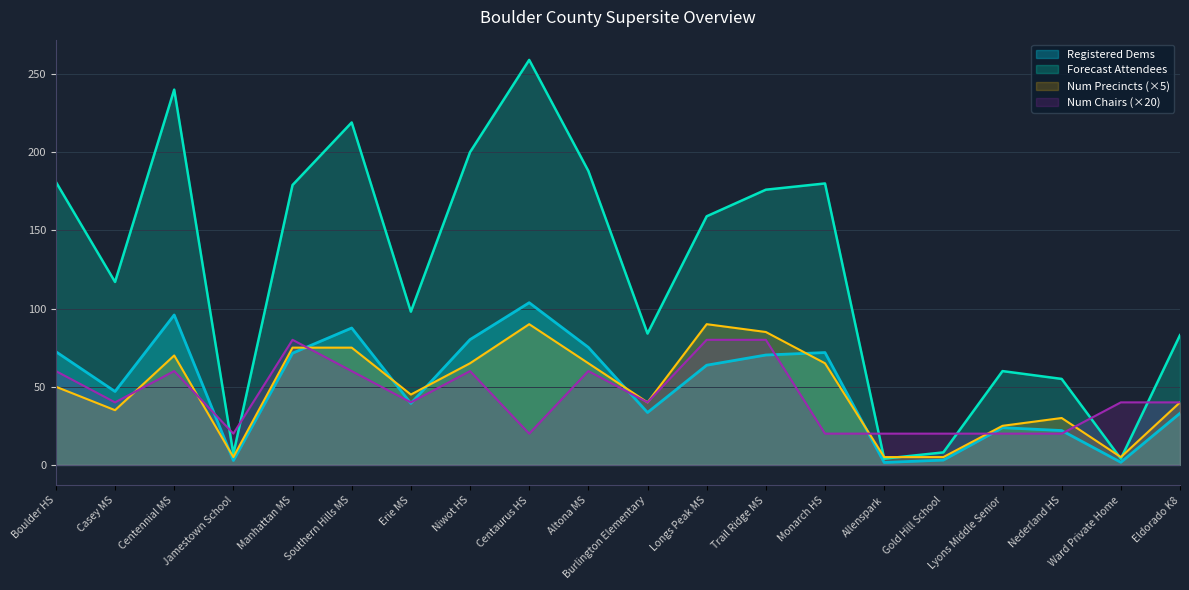

List the series in order of their peak value, highest first.

Forecast Attendees, Registered Dems, Num Precincts (×5), Num Chairs (×20)